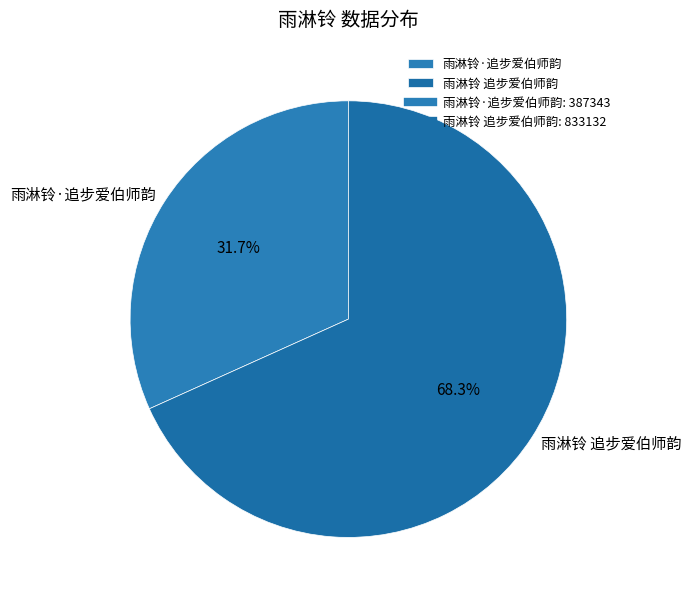

What is the smallest slice in the pie chart?

雨淋铃·追步爱伯师韵